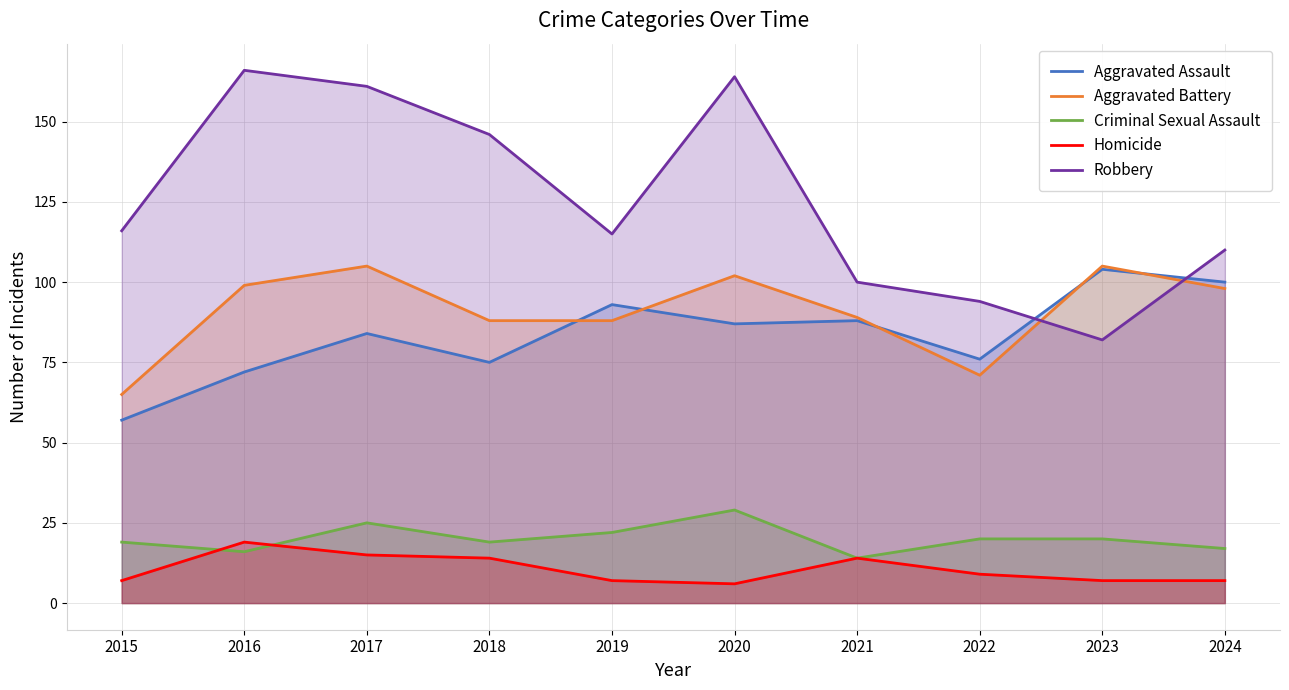

How many values in the Aggravated Battery series exceed 98?

4